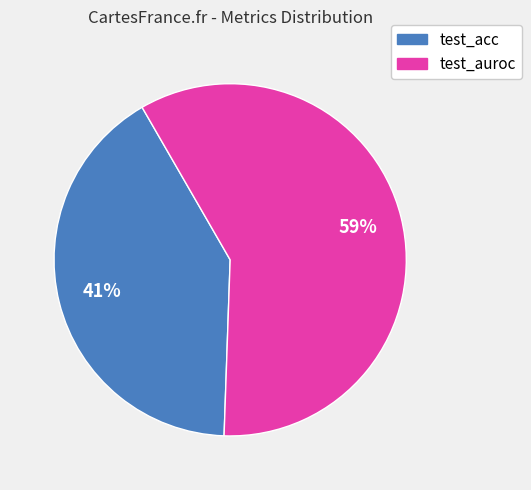

What percentage is the test_auroc slice, to the nearest percent?

59%